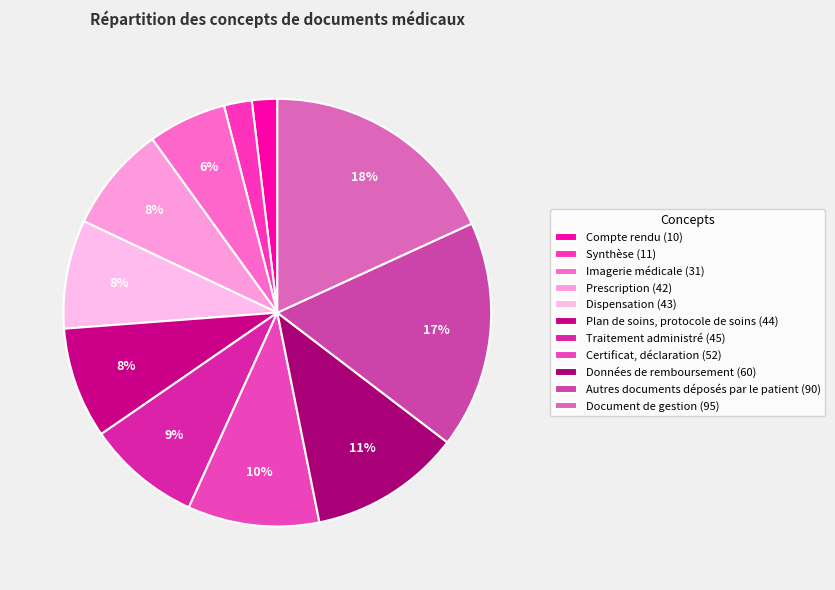

How many segments does this pie chart have?

11